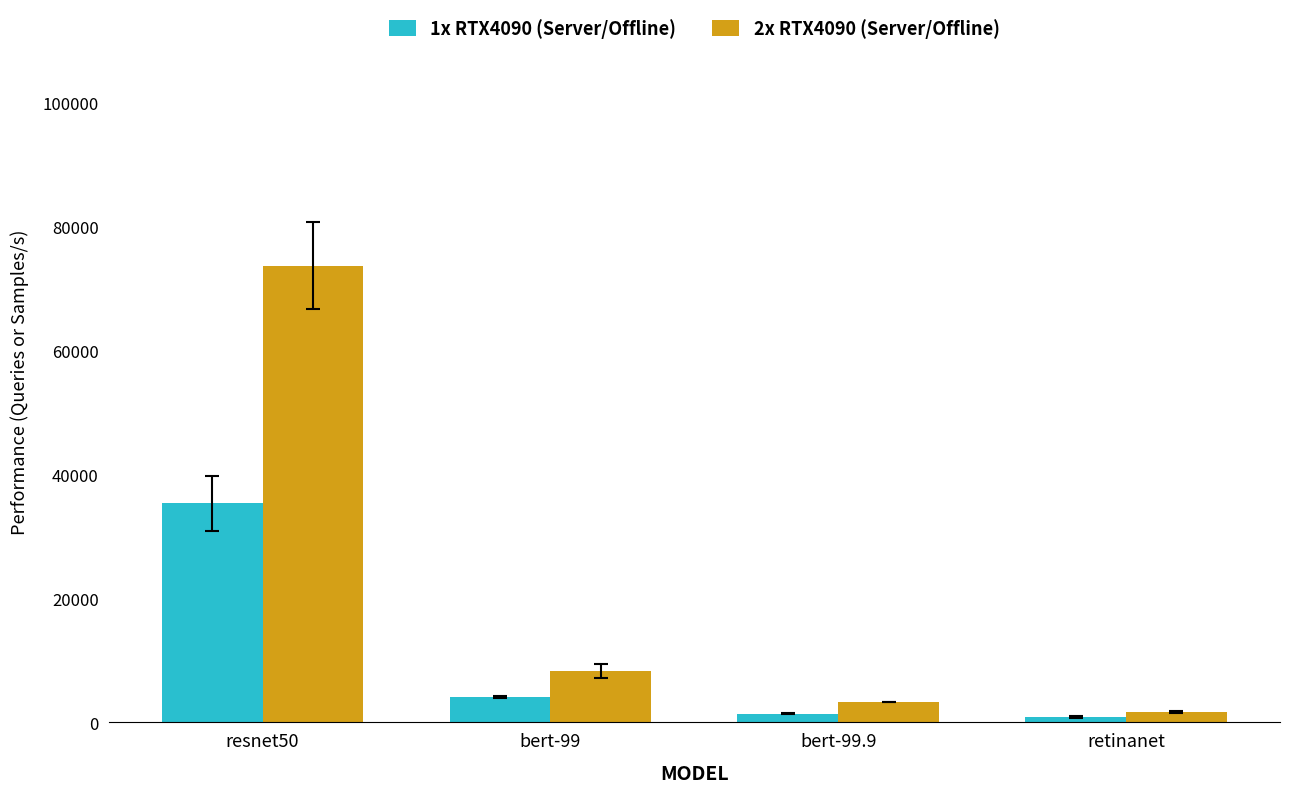

Where is 2x RTX4090 (Server/Offline) nearest to the value 37737?

bert-99